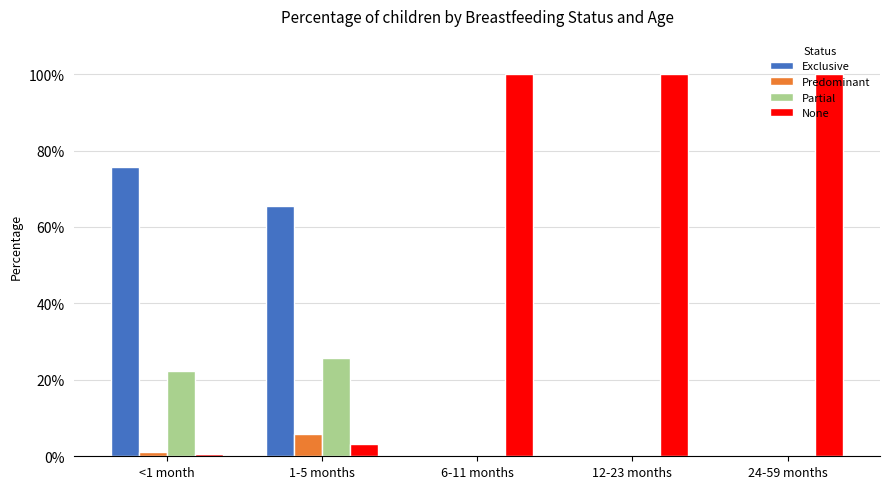

Where is Partial nearest to the value 0?

6-11 months